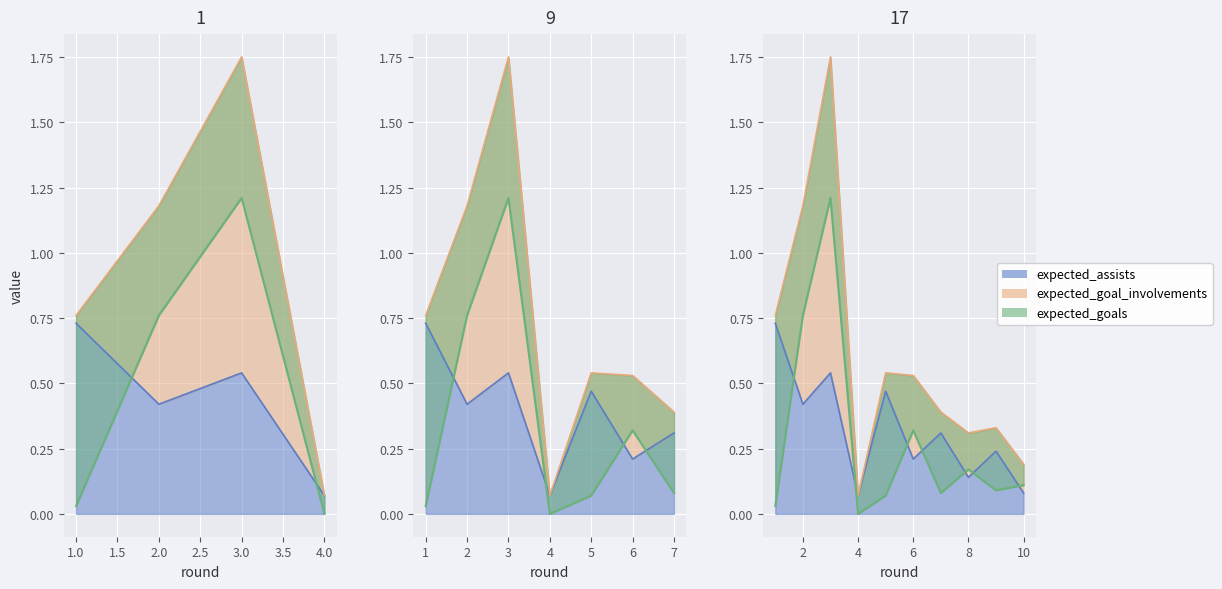

Rank the series at 6 from lowest to highest value.

expected_assists, expected_goals, expected_goal_involvements